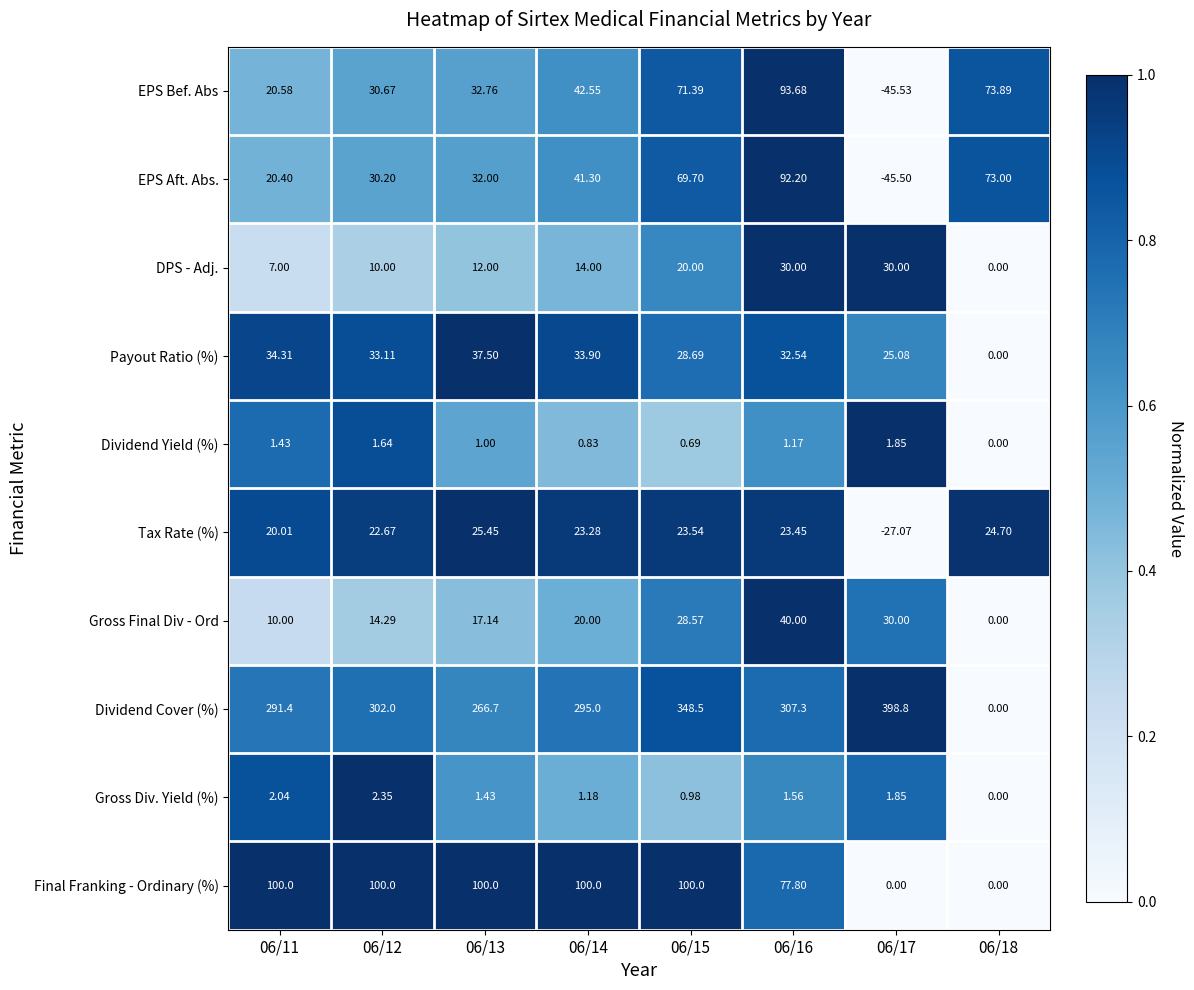

Is the value of DPS - Adj. at 06/16 greater than the value of EPS Bef. Abs at 06/17?

Yes